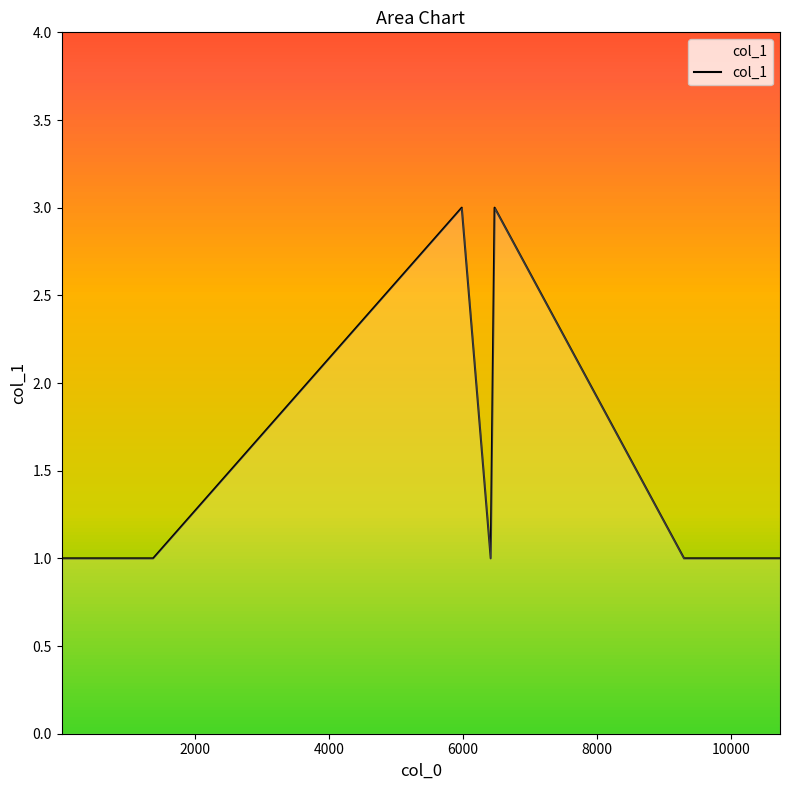

True or false: there are more than 0 points higher than both neighbors.

True